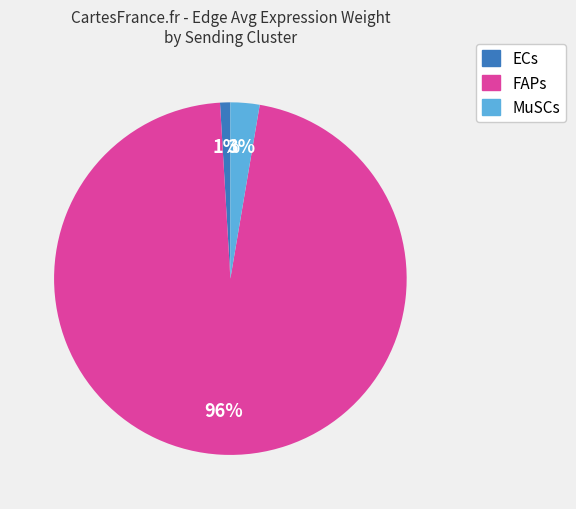

Count the number of slices in the pie.

3